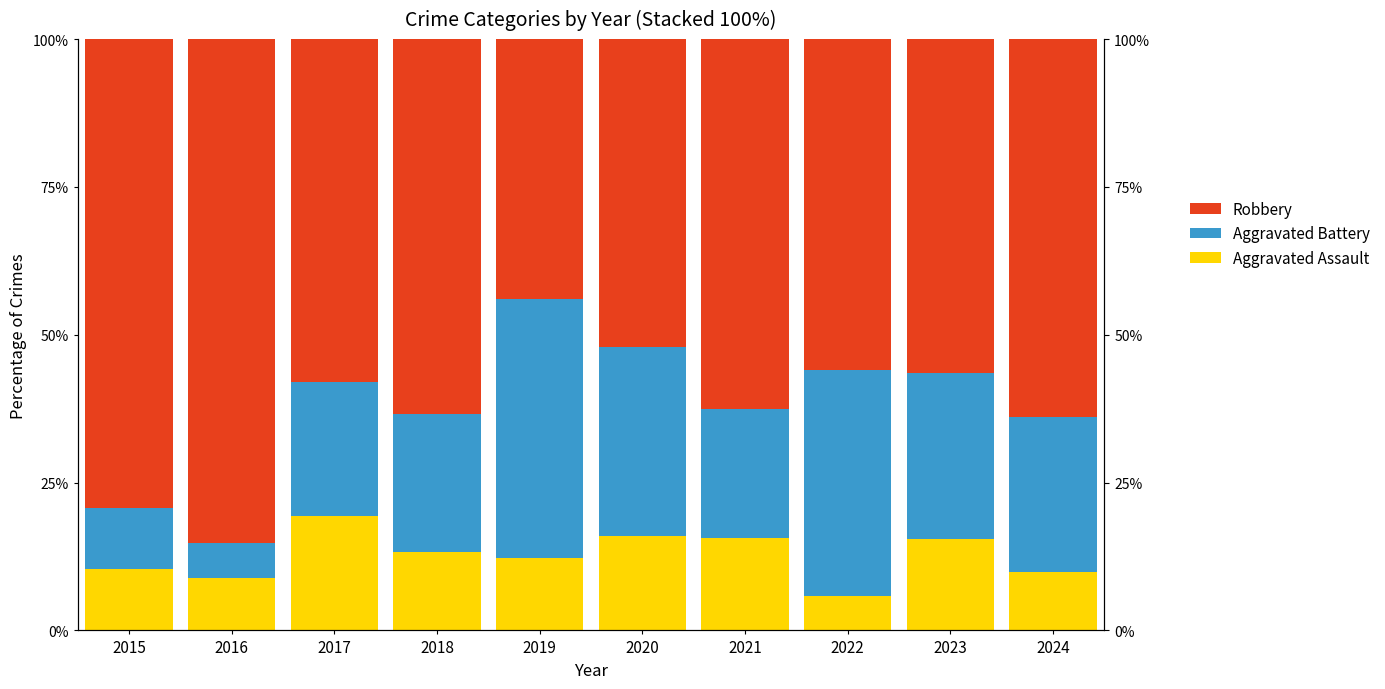

What is the value of the Aggravated Assault bar at the 6th from the left?

16.0